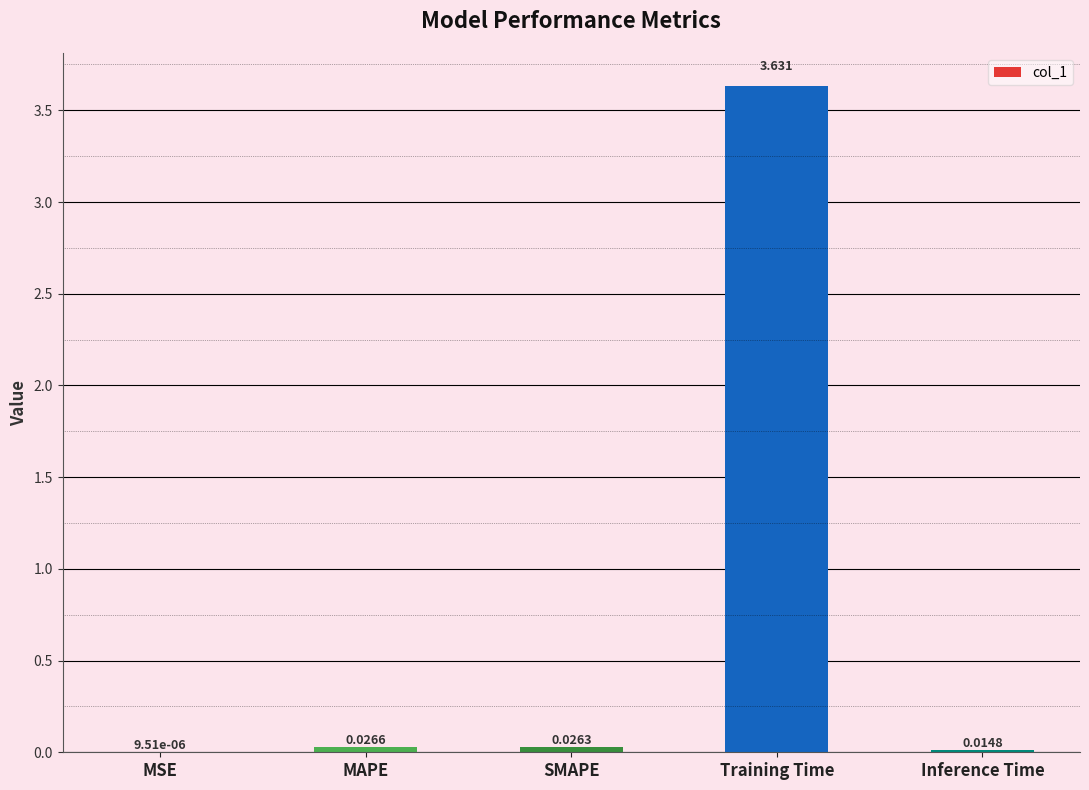

Where is the data nearest to the value 1?

MAPE